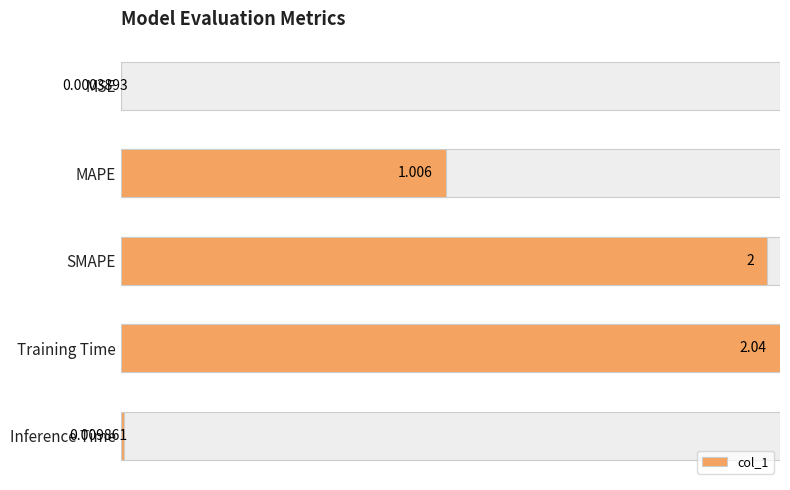

How many bars are there in total?

5